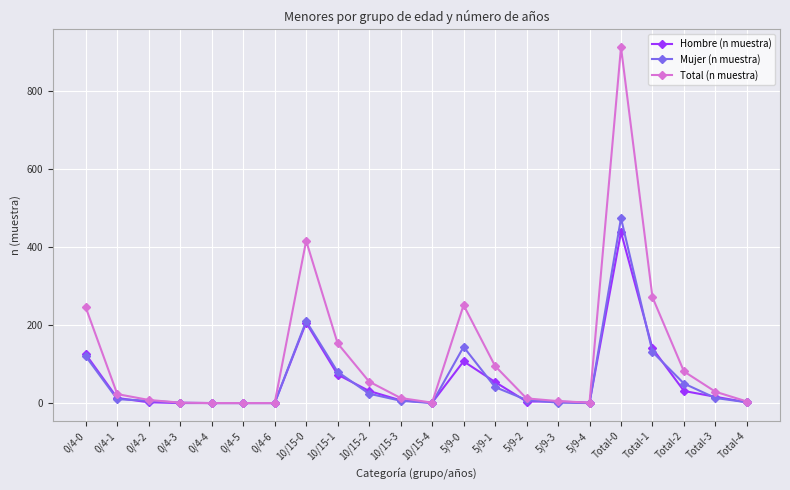

What is the average value of the Hombre (n muestra) series?

57